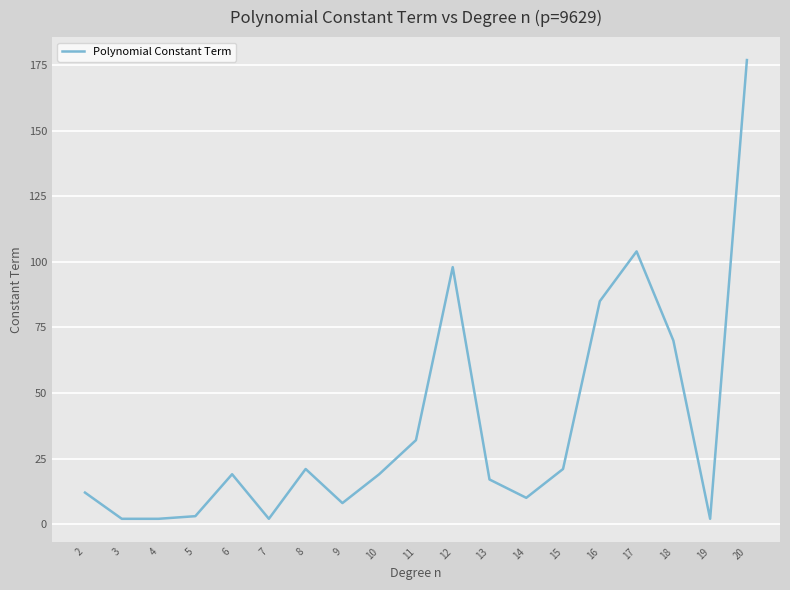

Count the number of data series in this chart.

1